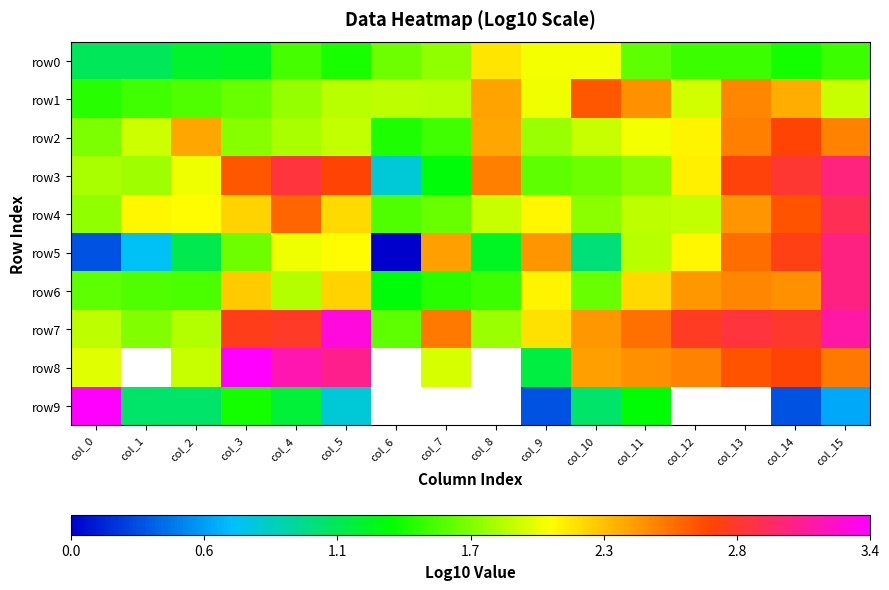

At which label does row9 reach its minimum?

col_9